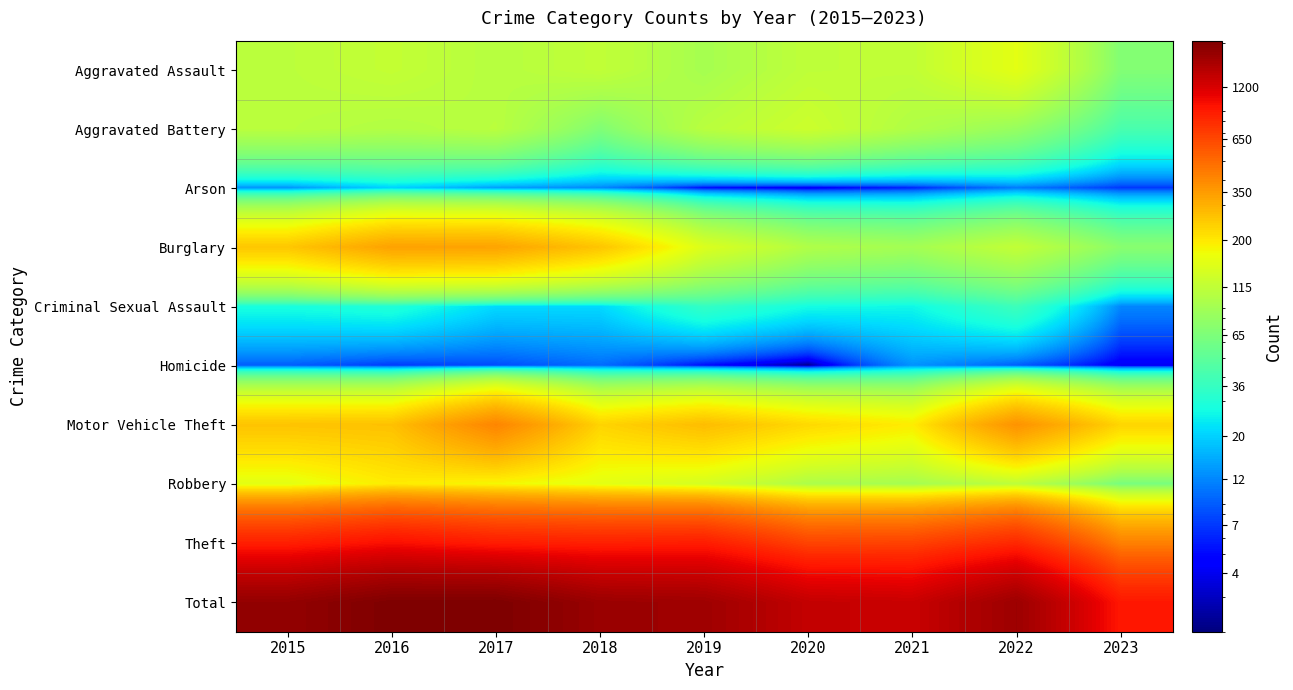

Rank the series by their maximum value, from lowest to highest.

Homicide, Arson, Criminal Sexual Assault, Aggravated Battery, Aggravated Assault, Robbery, Burglary, Motor Vehicle Theft, Theft, Total